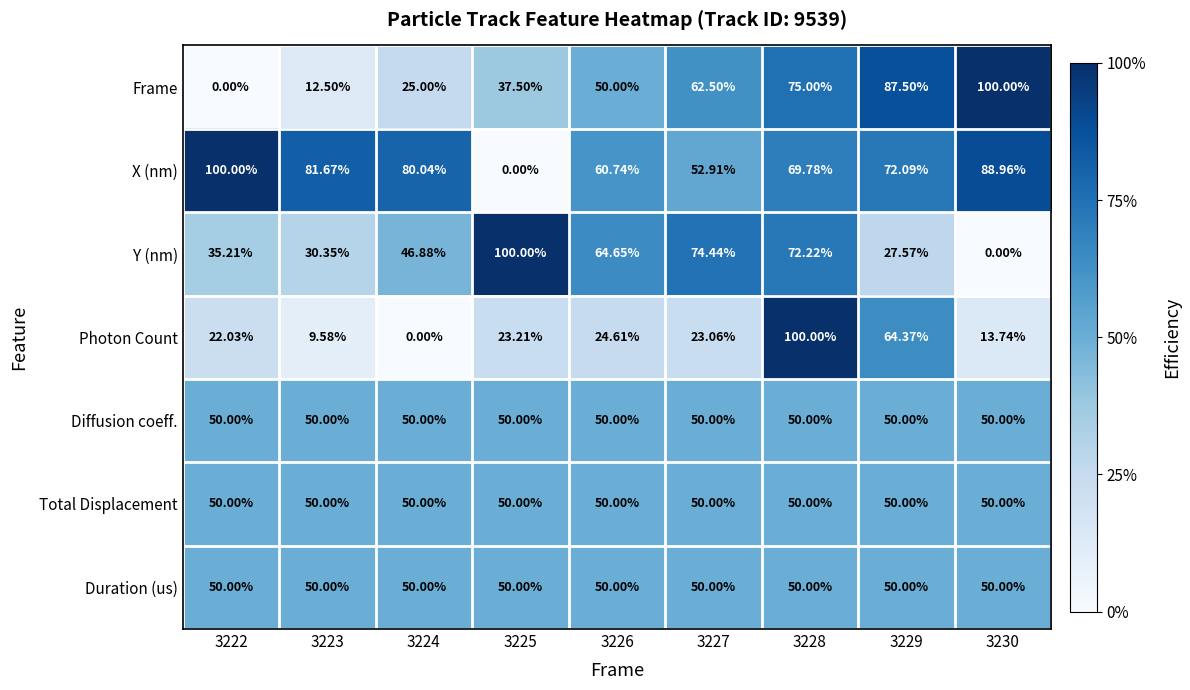

Is the value of X (nm) at 3228 greater than the value of Frame at 3229?

No